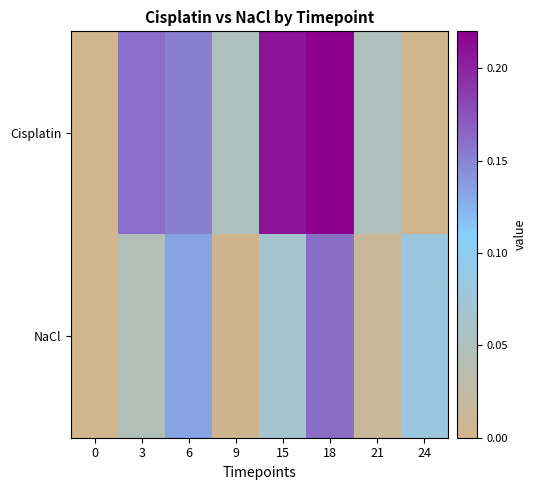

Which series changed the most between 0 and 3?

Cisplatin